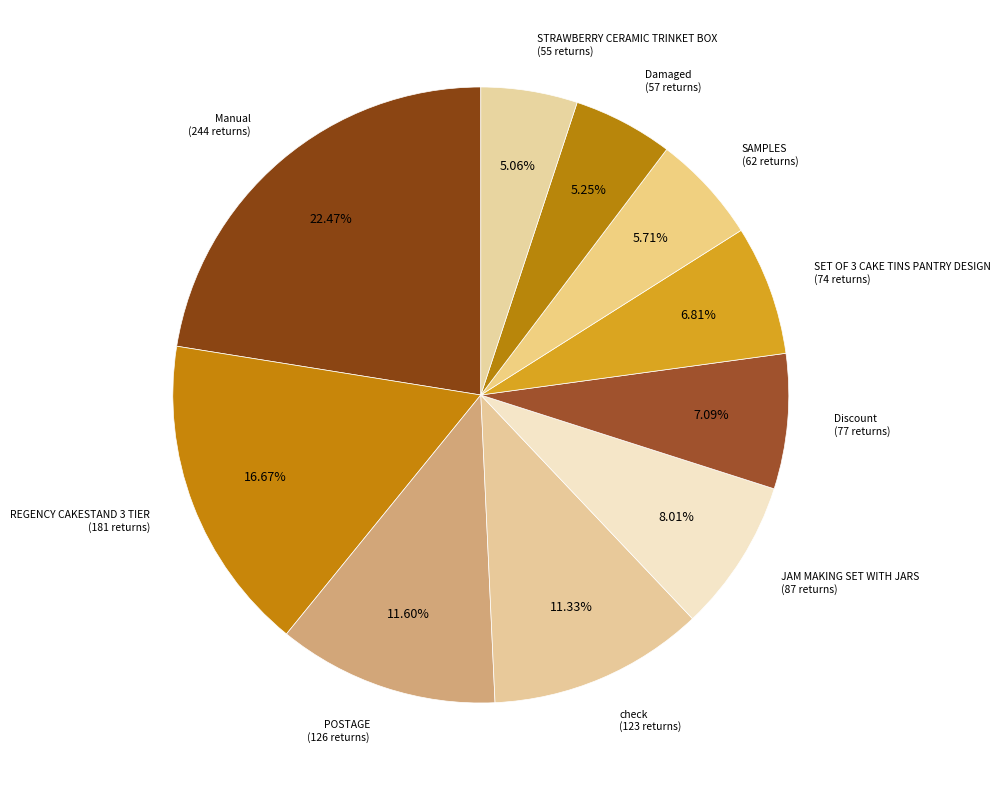

How many slices are in this pie chart?

10